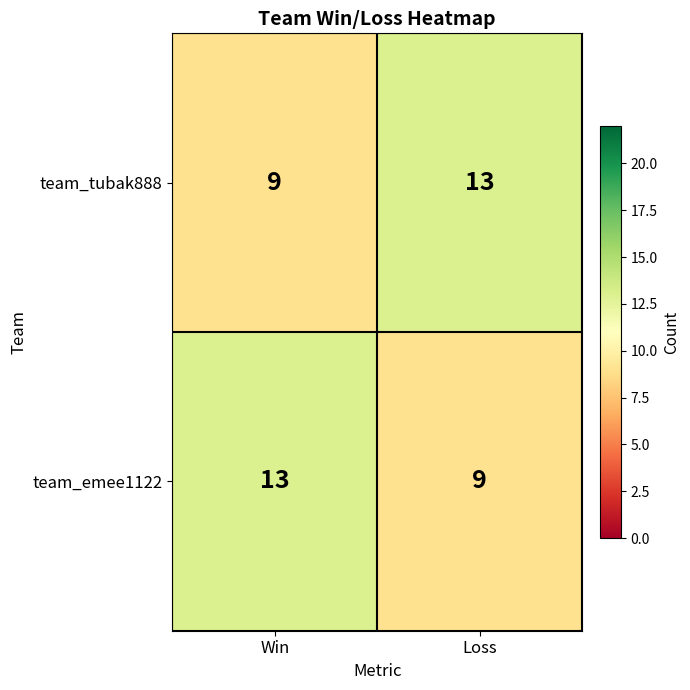

What is the greatest value displayed?

13